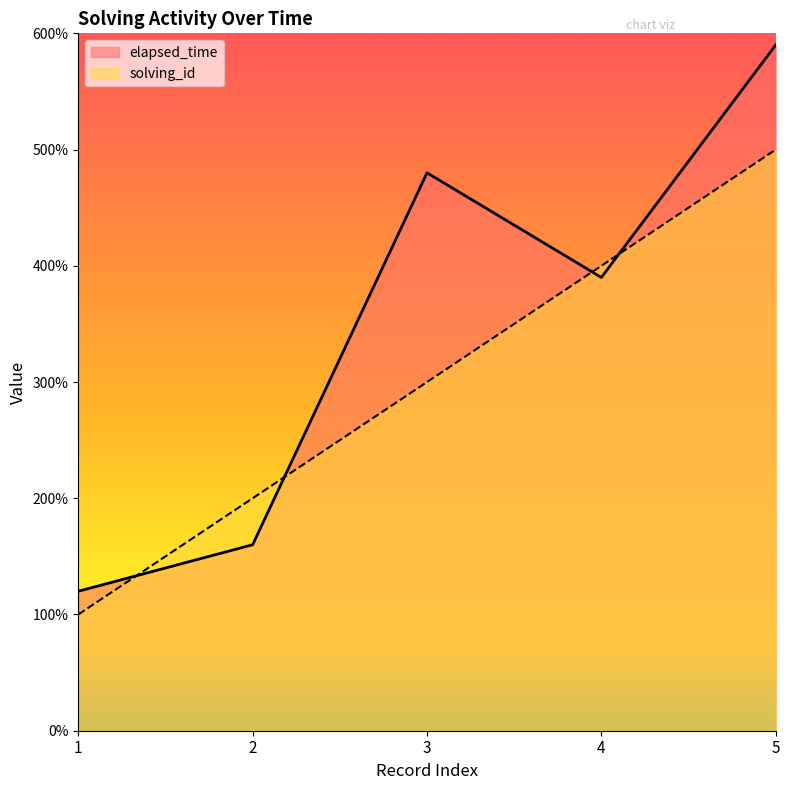

After their last crossing, which series has the higher values: solving_id or elapsed_time?

elapsed_time